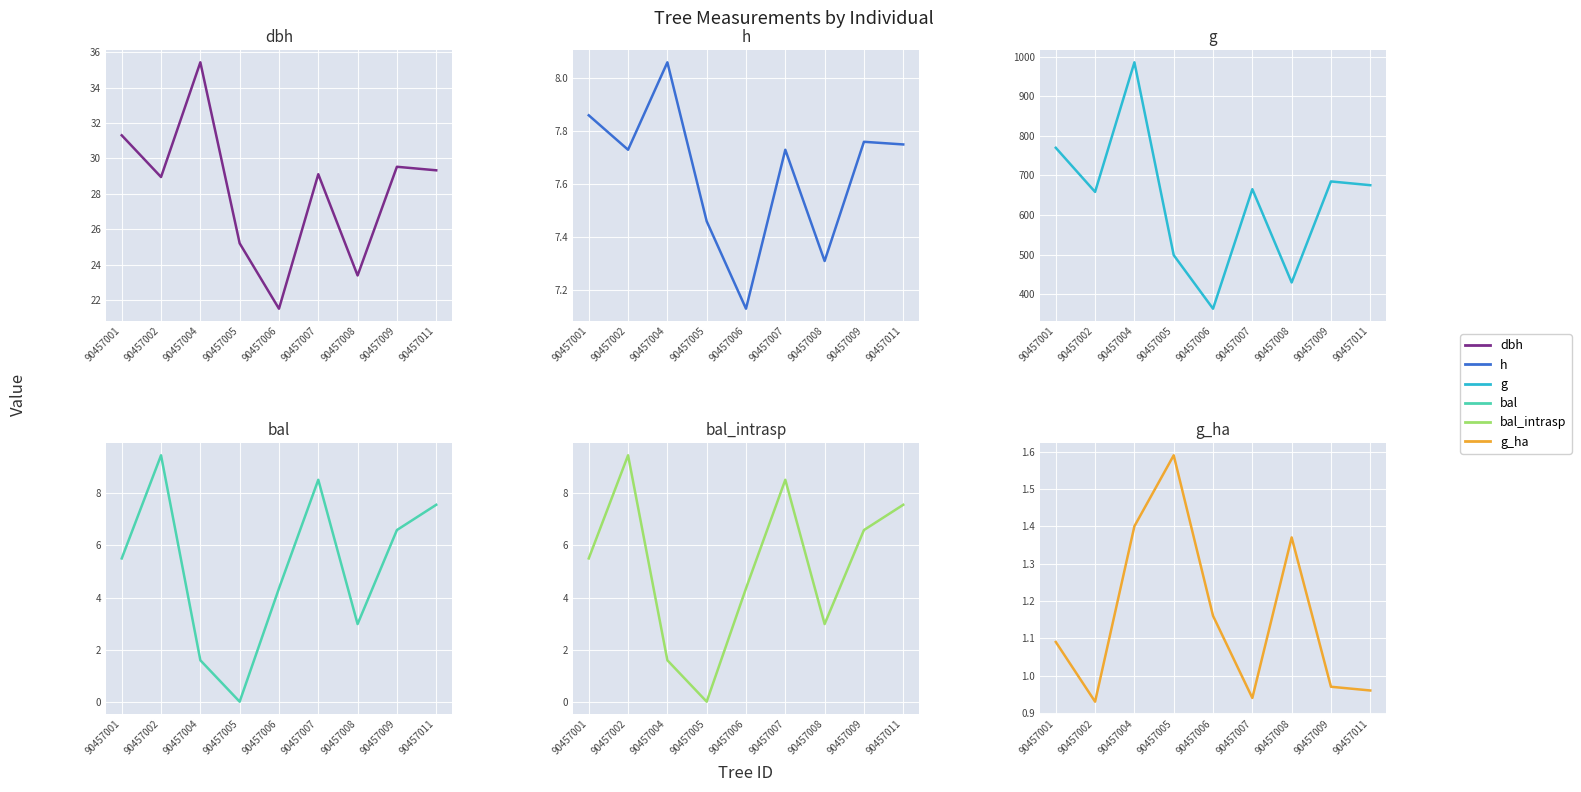

Where does the g series first go above 665?

90457001